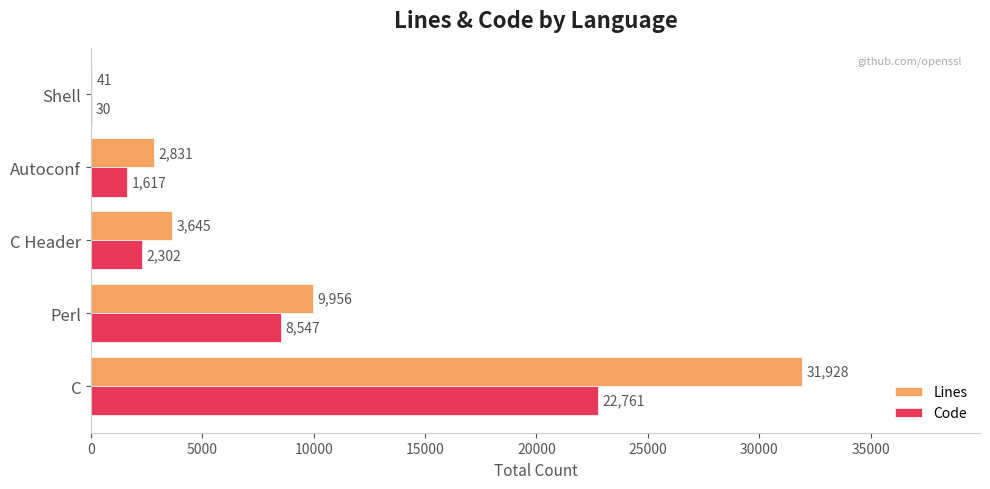

The Lines series shows 41 at Shell. True or false?

True